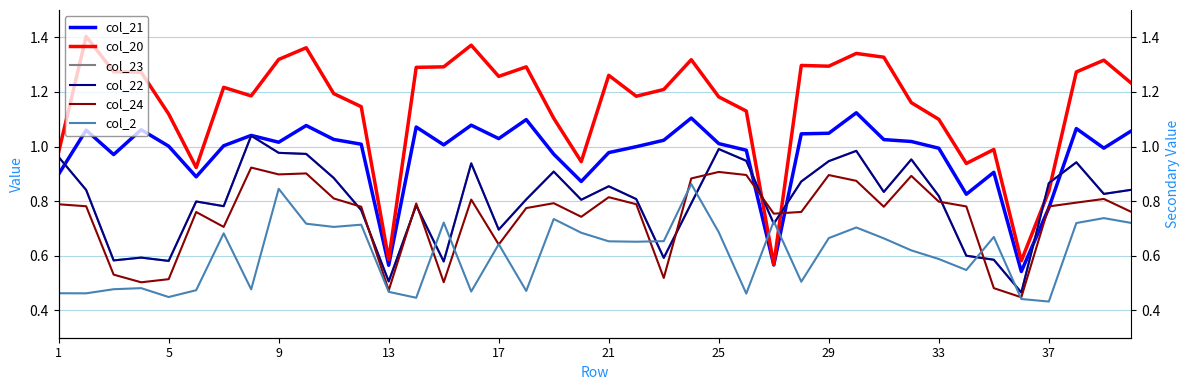

What is the sum of all col_21 values?

38.8